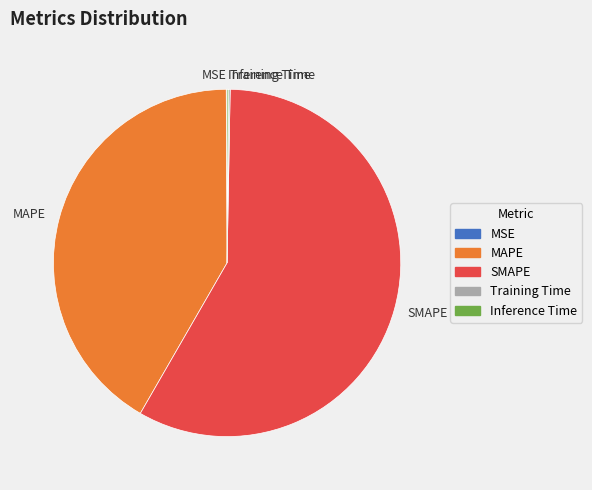

The SMAPE slice represents 69% of the pie. True or false?

False